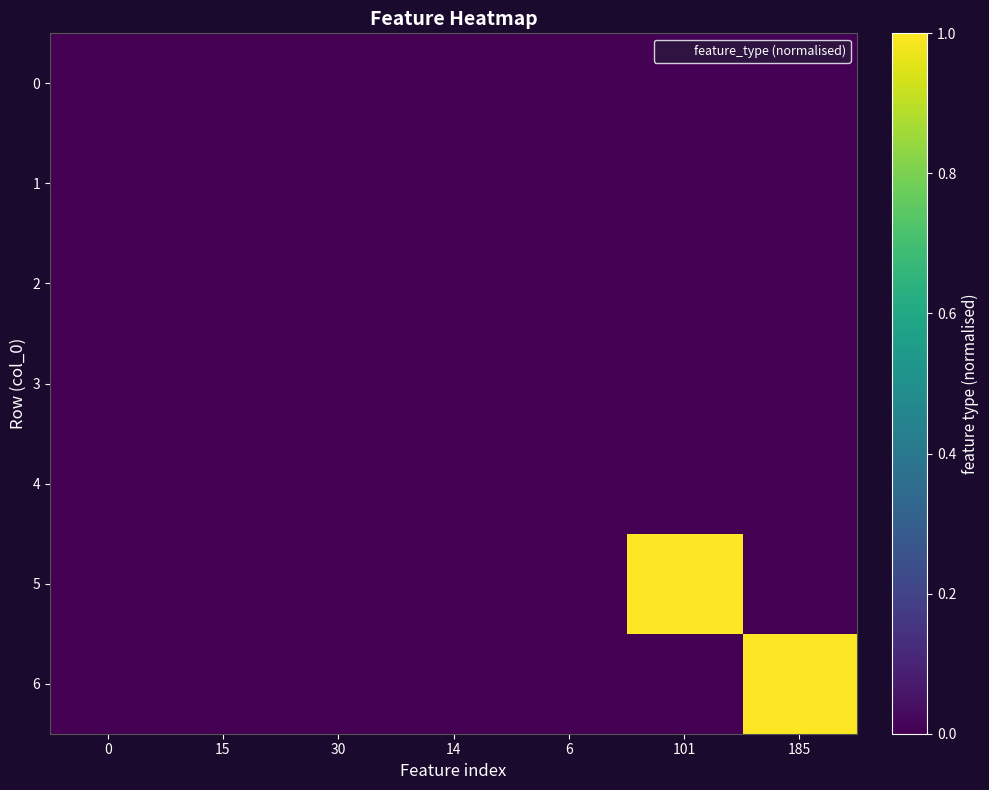

Rank the series at 14 from lowest to highest value.

0, 1, 2, 4, 5, 6, 3